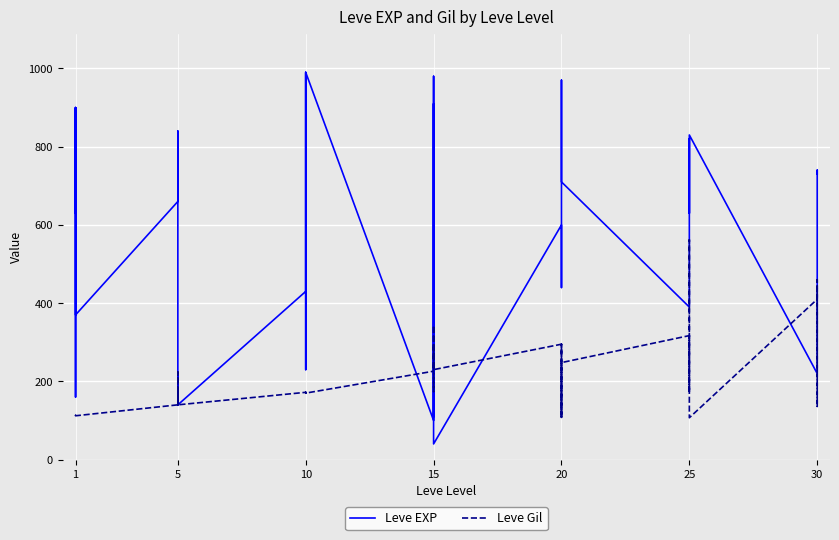

What is the average value of the Leve EXP series?

532